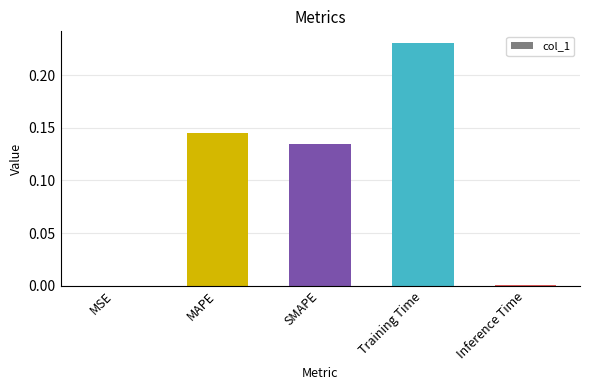

Is it true that the value at Training Time is 0.3?

False